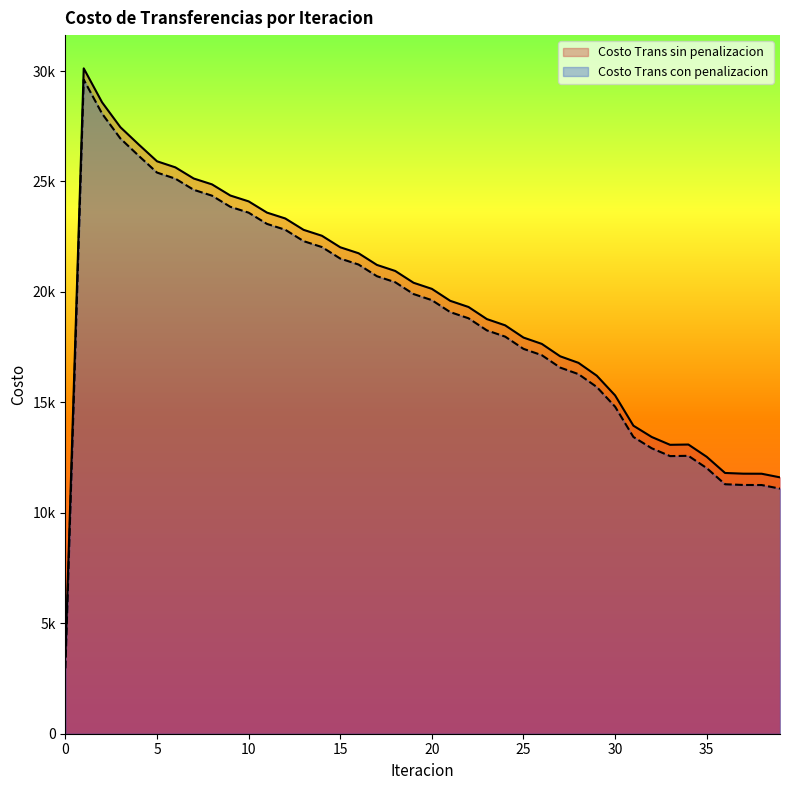

Does the chart display data point markers on the line(s)?

No